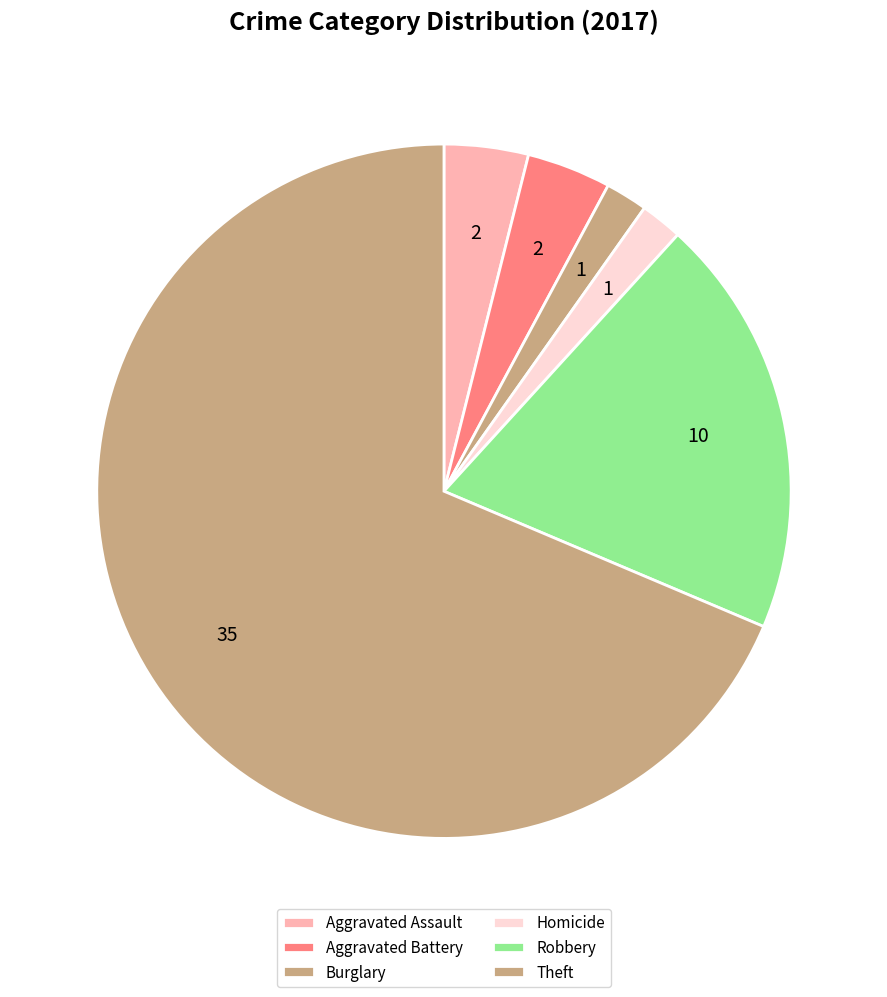

Between Robbery and Aggravated Battery, which is larger?

Robbery